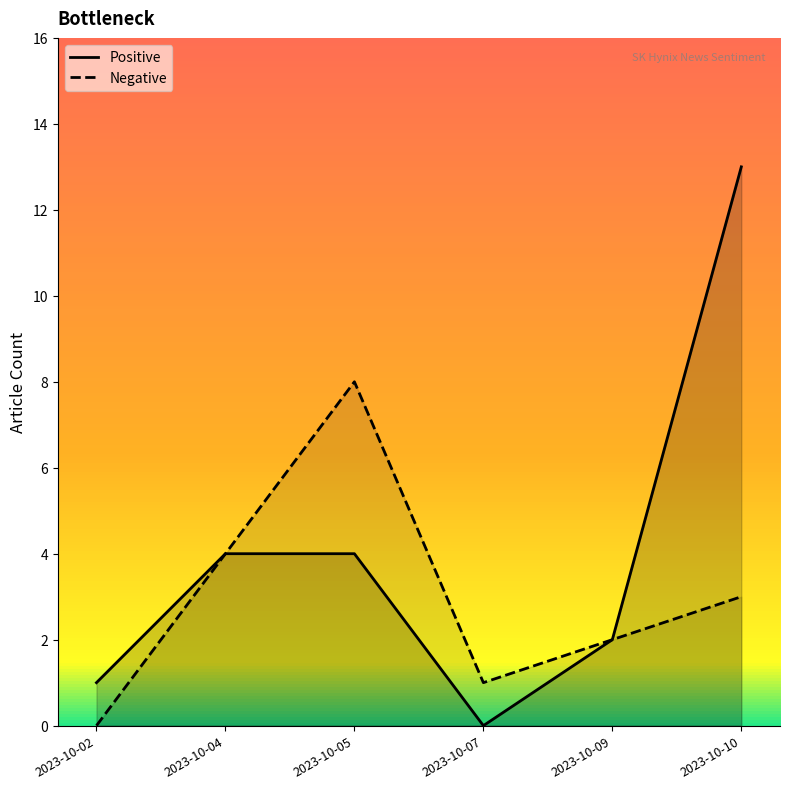

What is the difference between the Negative values at 2023-10-05 and 2023-10-07?

7